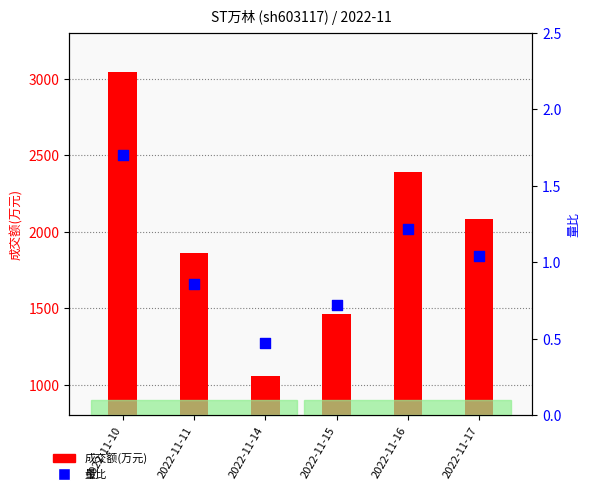

Which series contains the highest Y value?

成交额(万元)